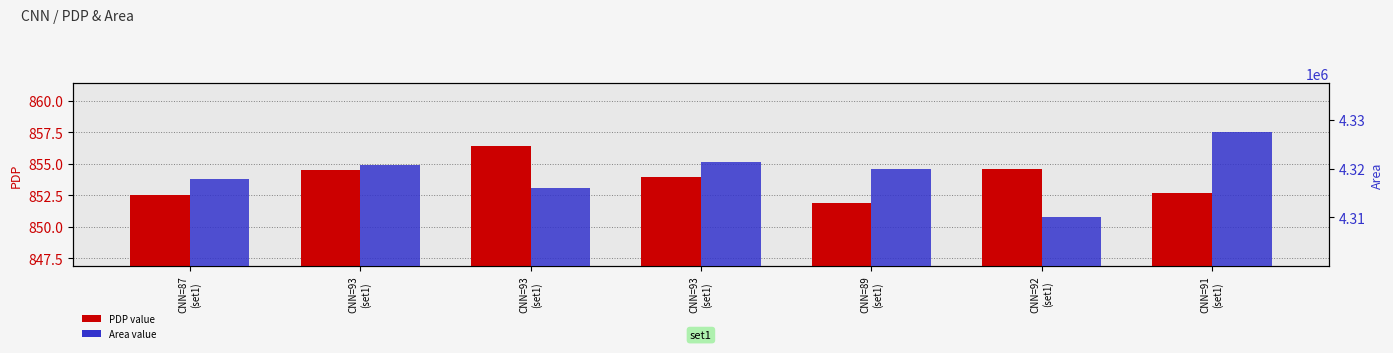

What is the label of the 2nd bar from the left?

CNN=93
(set1)